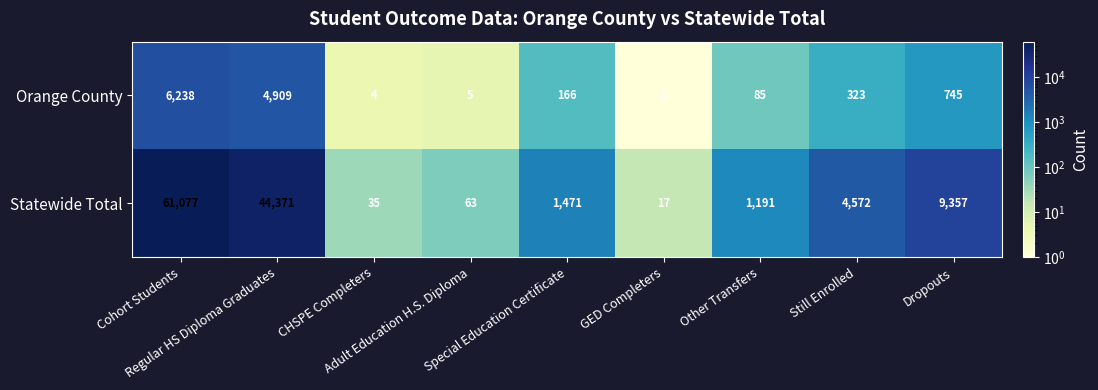

What is the difference between the maximum and minimum values in the Statewide Total series?

61060